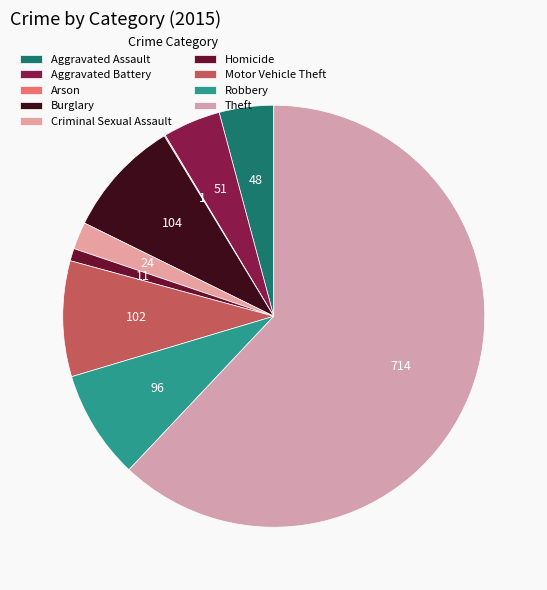

Which slice is the smallest?

Arson